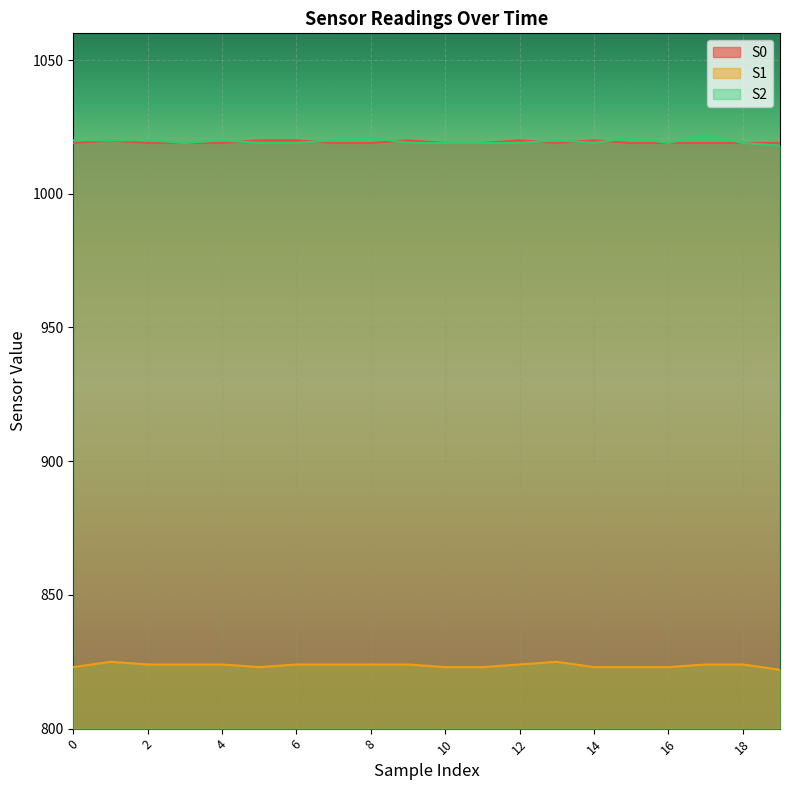

In S2, how many points are lower than both neighbors (excluding endpoints)?

3